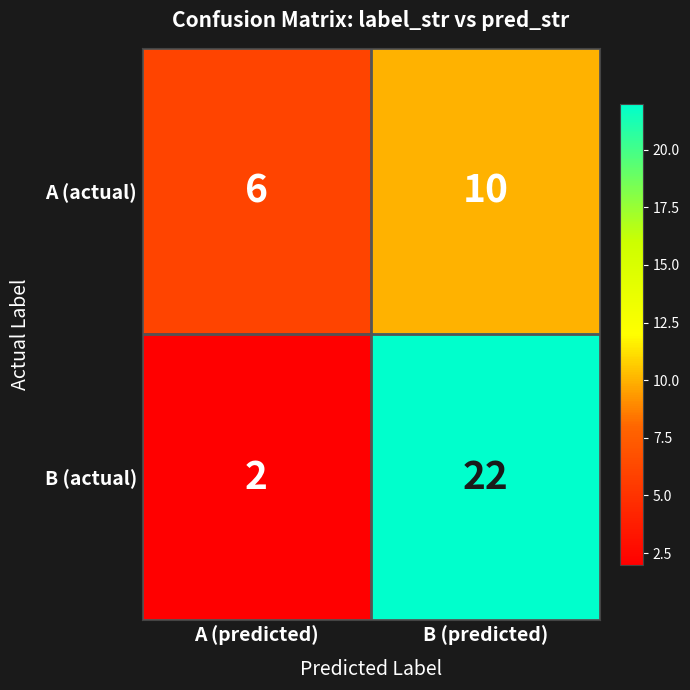

Is it true that A (actual) equals 4 at A (predicted)?

False